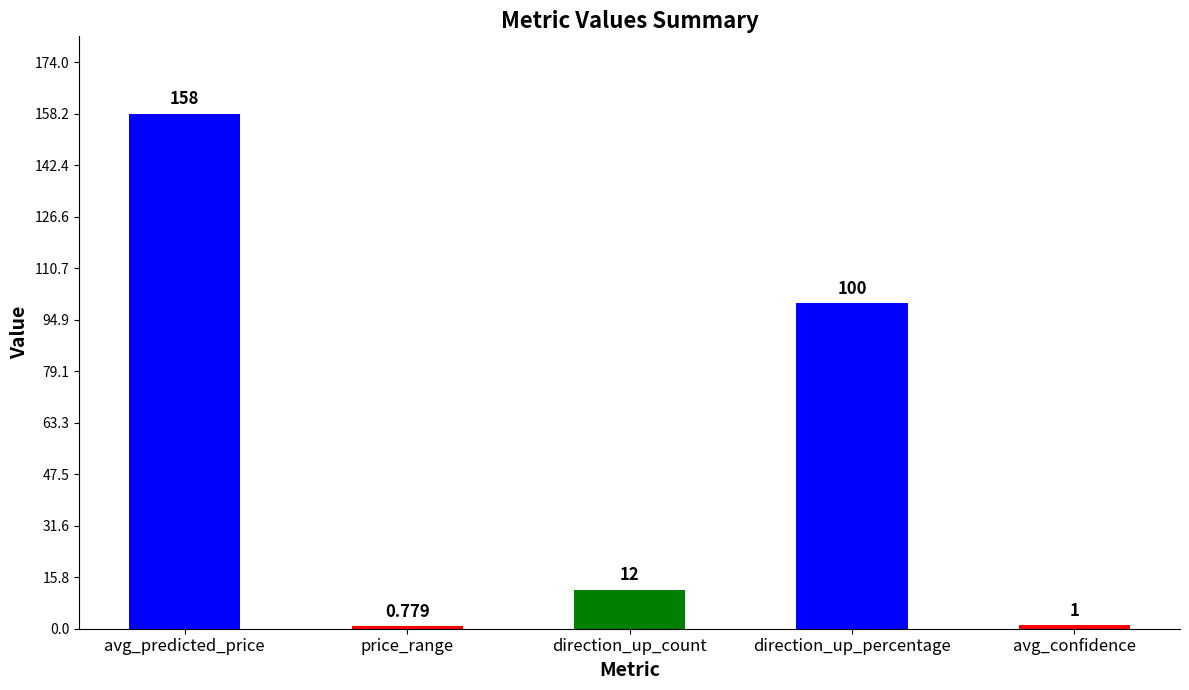

What is the label of the 5th bar from the left?

avg_confidence